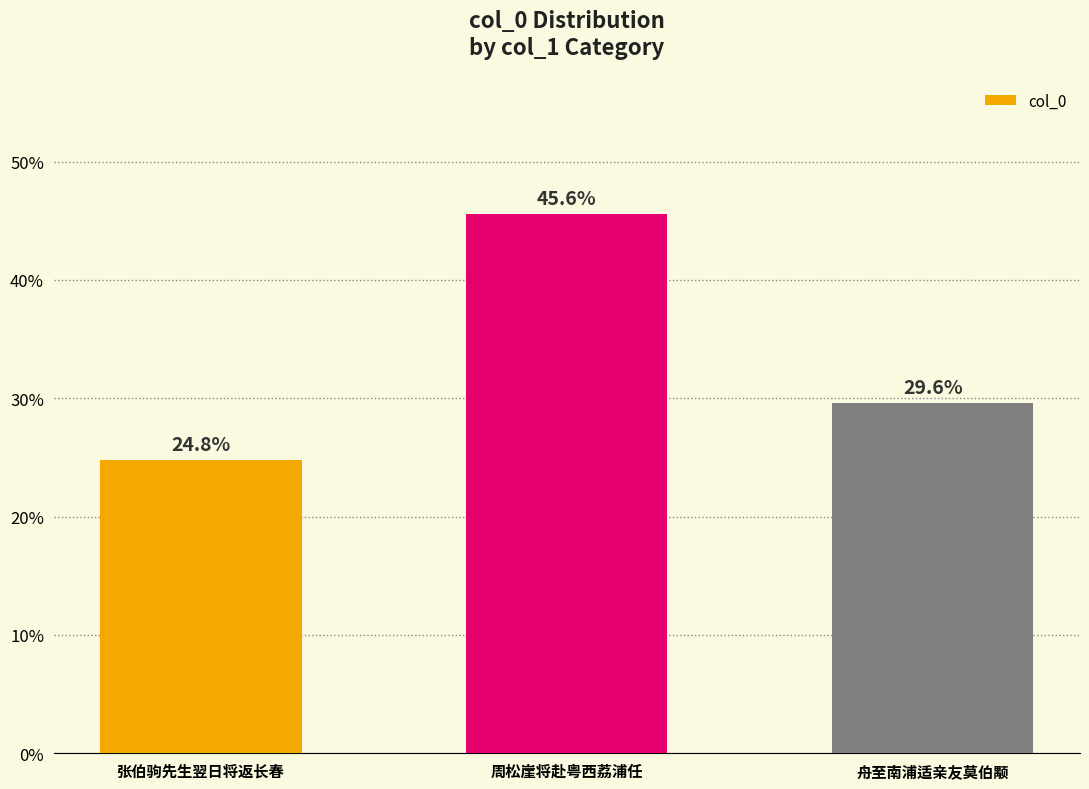

Reading right to left, list all the values displayed in this chart.

舟至南浦适亲友莫伯颙=29.6	周松崖将赴粤西荔浦任=45.6	张伯驹先生翌日将返长春=24.8